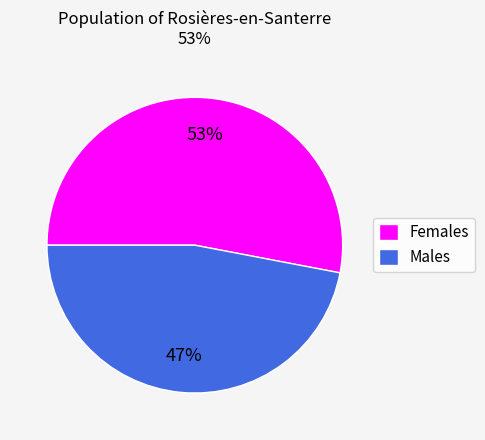

To the nearest percent, what portion does Males represent?

47%